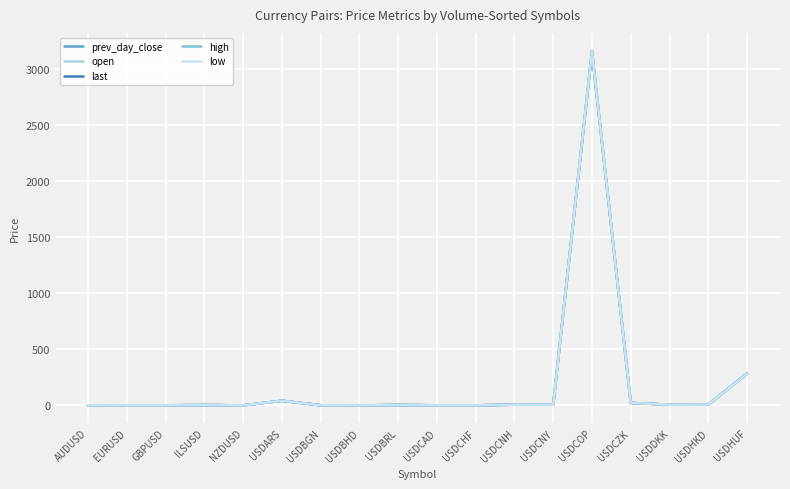

True or false: open and high intersect in this chart.

False